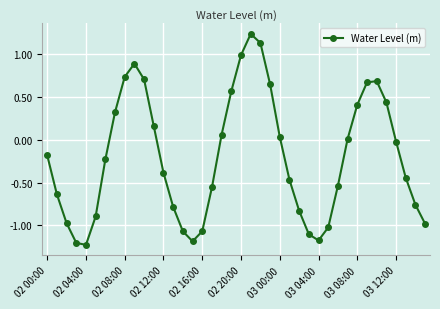

How many points are lower than both their immediate neighbors (excluding endpoints)?

3